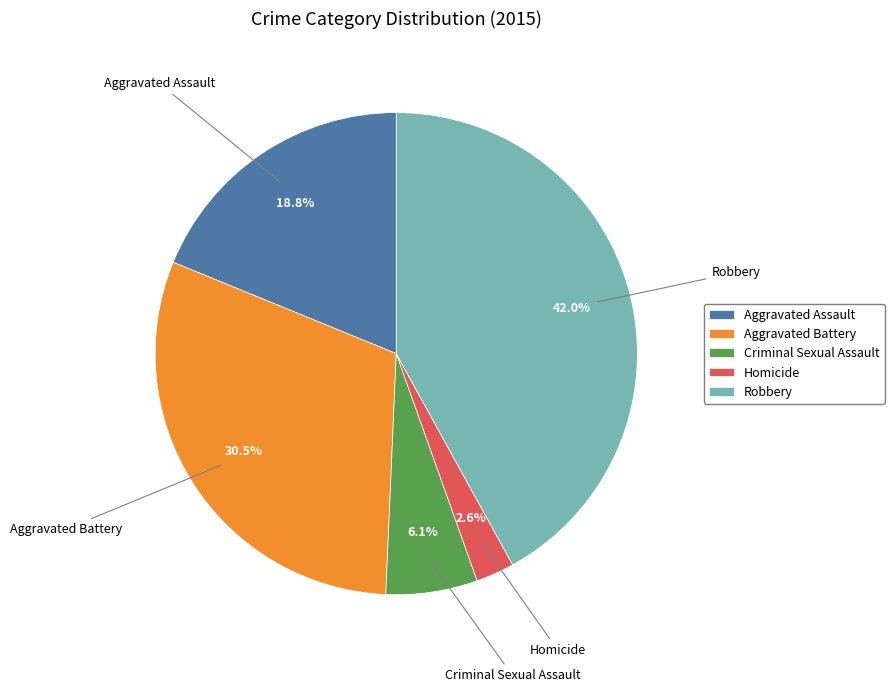

To the nearest percent, what is the average slice percentage?

20%